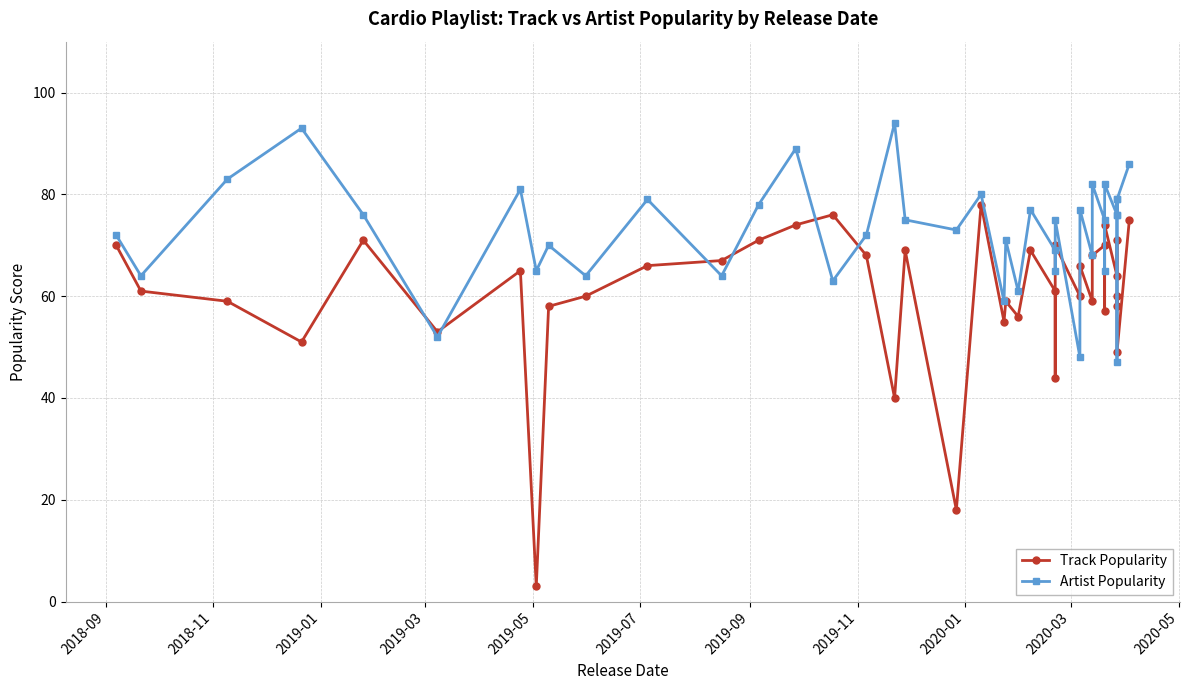

True or false: Artist Popularity has more than 1 points higher than both neighbors.

True